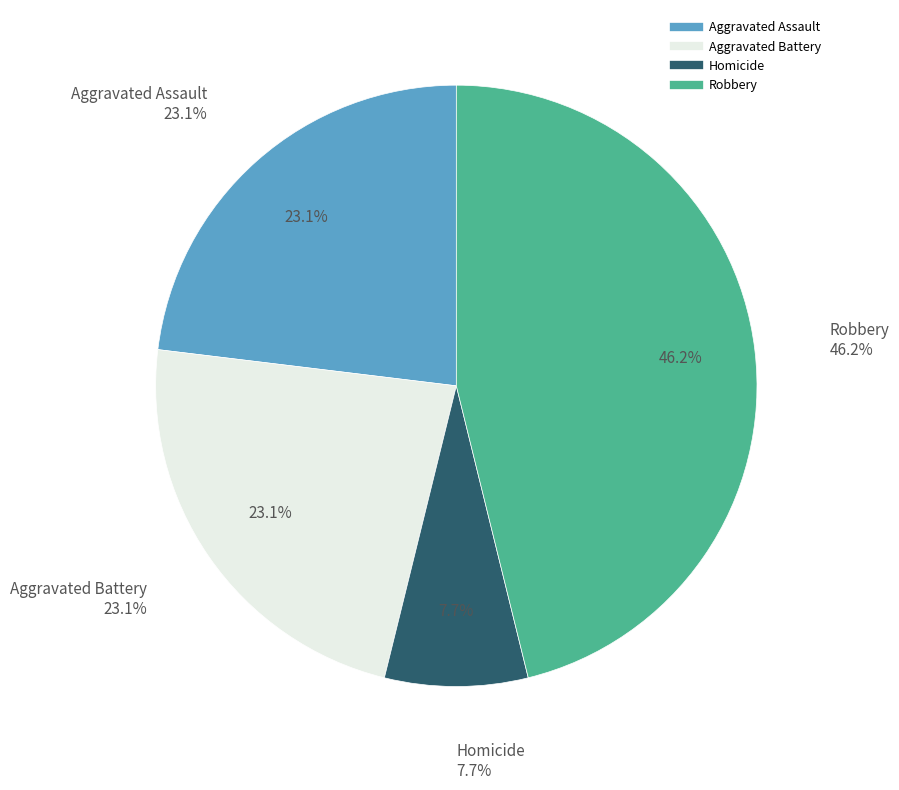

Is it true that Robbery is 56% of the pie?

False